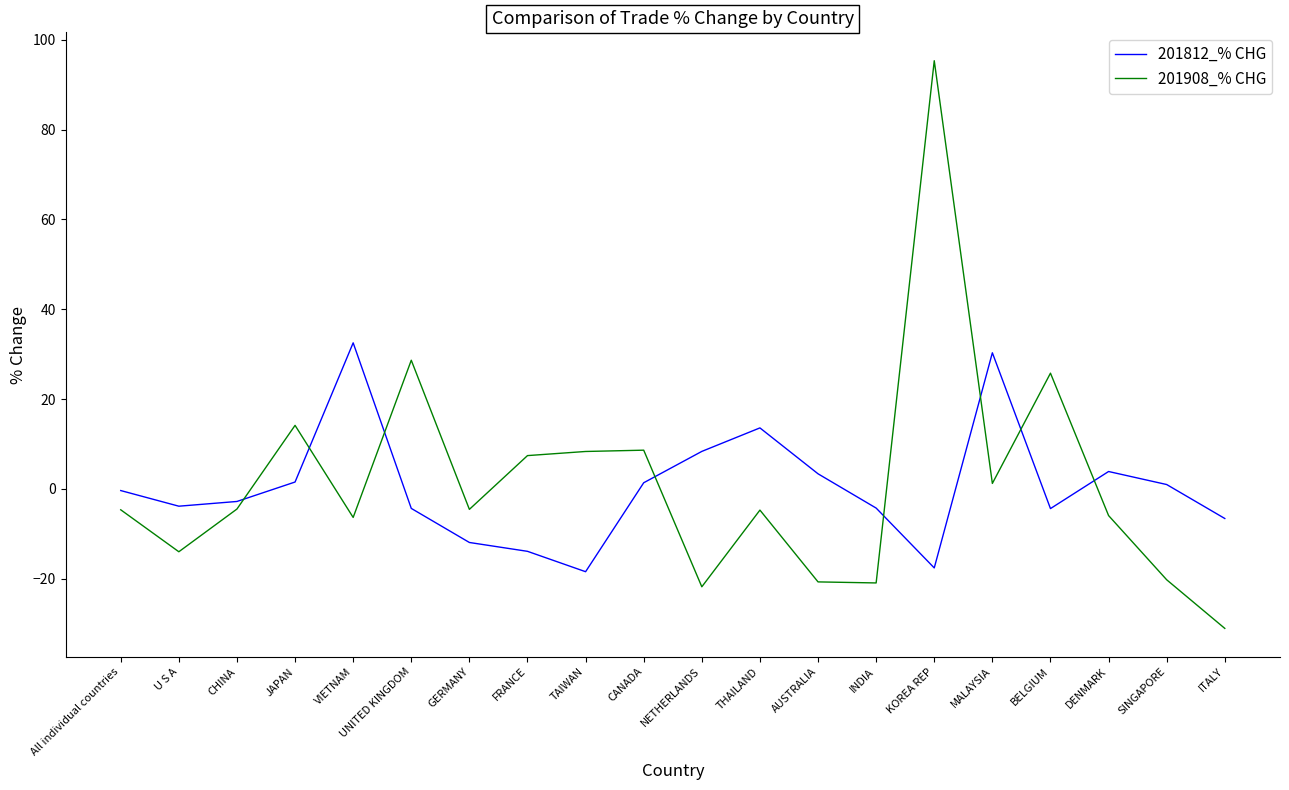

At which category does the chart reach its peak across all series?

KOREA REP